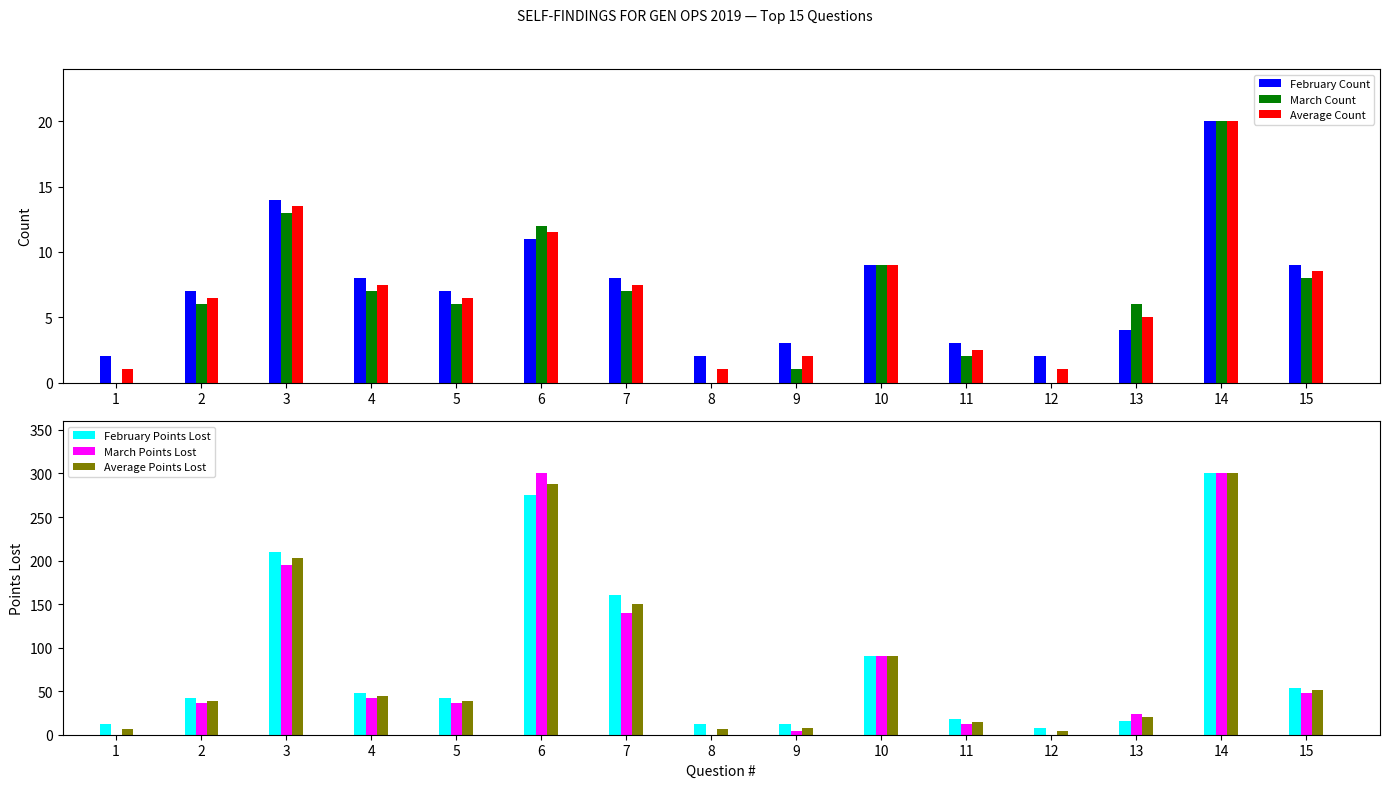

How many data points does each series have?

15